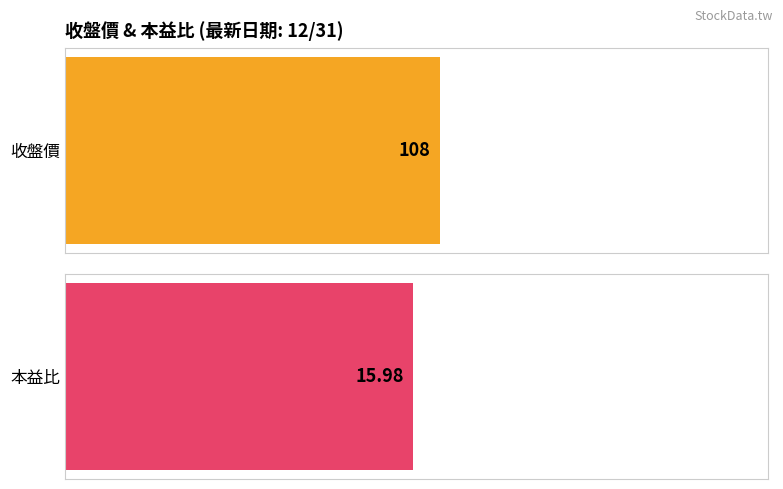

Is it true that 收盤價 equals 27.9 at 12/27?

False